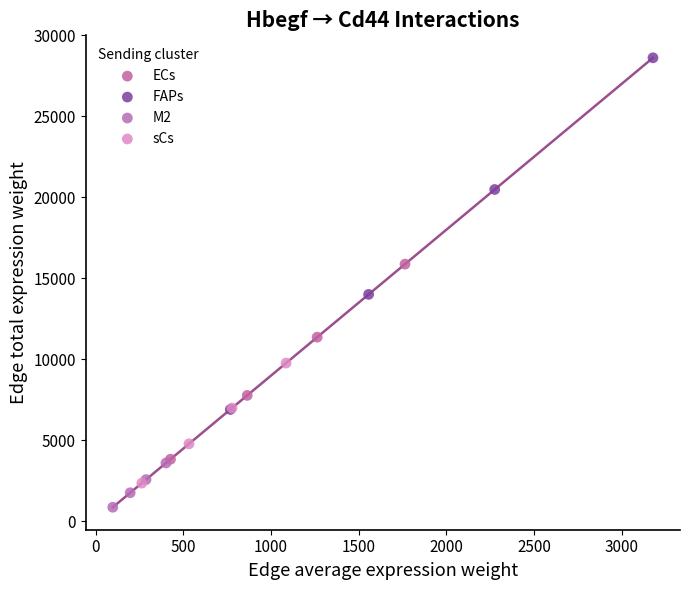

Which series contains the highest Y value?

FAPs